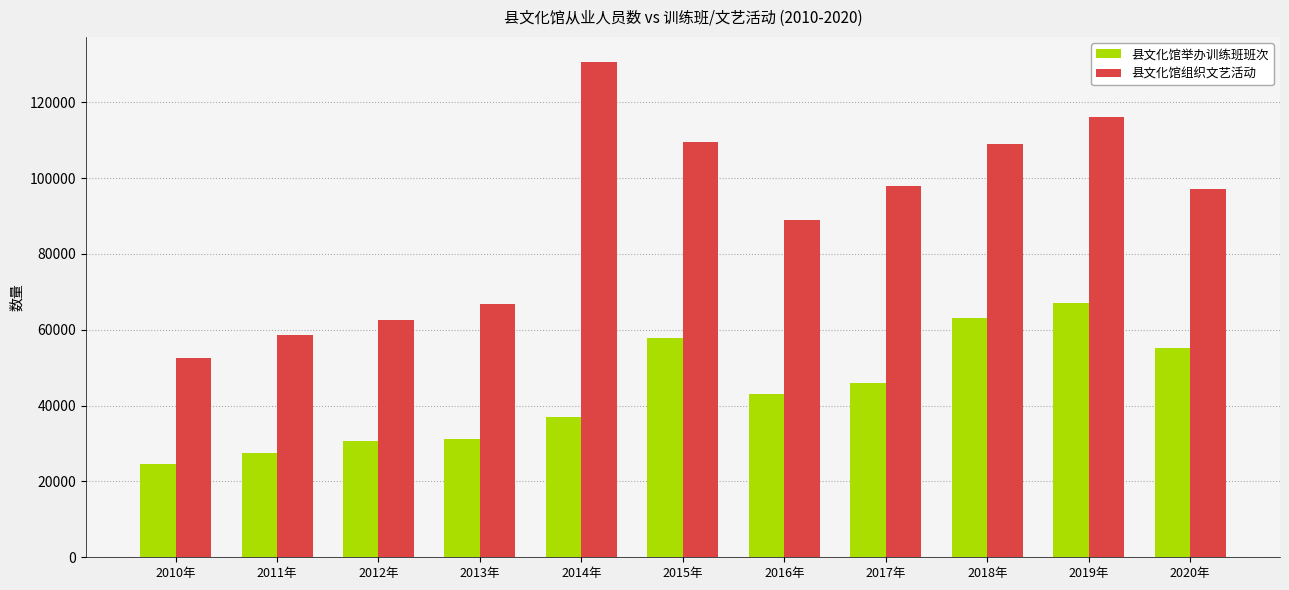

What are all the series names shown in the legend?

县文化馆举办训练班班次, 县文化馆组织文艺活动